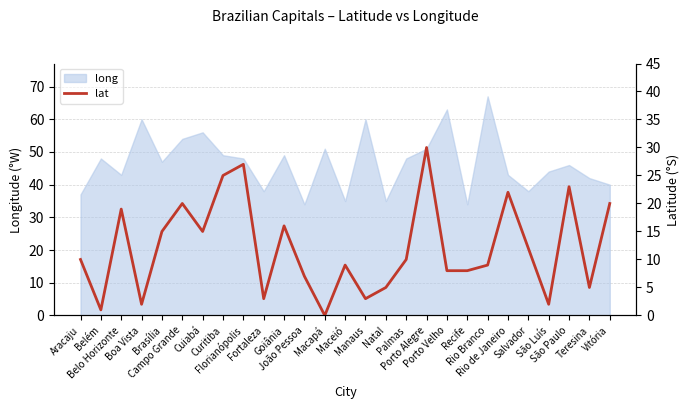

The chart shows a value of 5 at Natal. True or false?

True